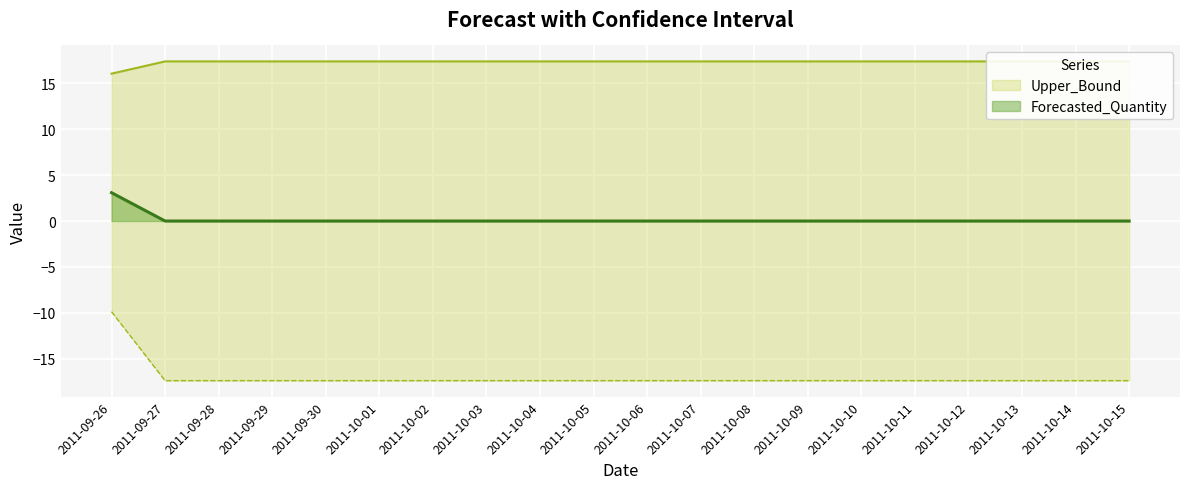

What position from the right is 2011-10-08?

8